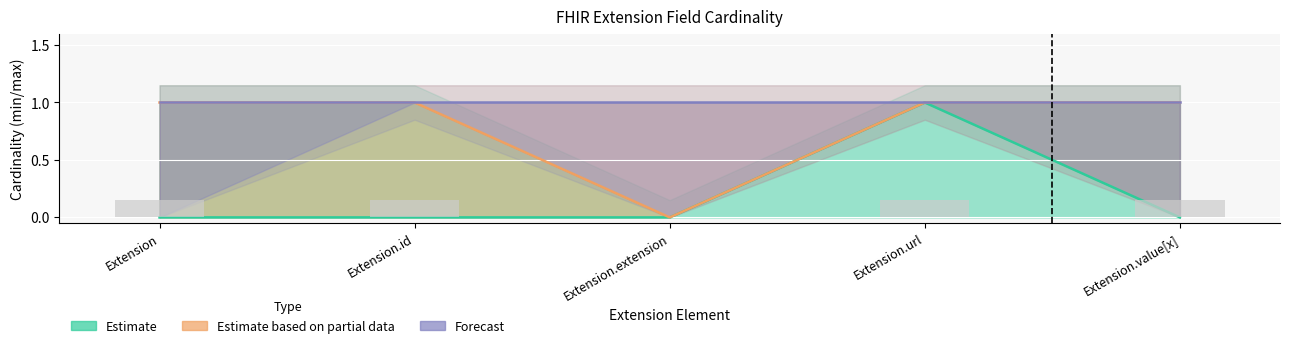

What is the total value across all series at Extension.url?

3